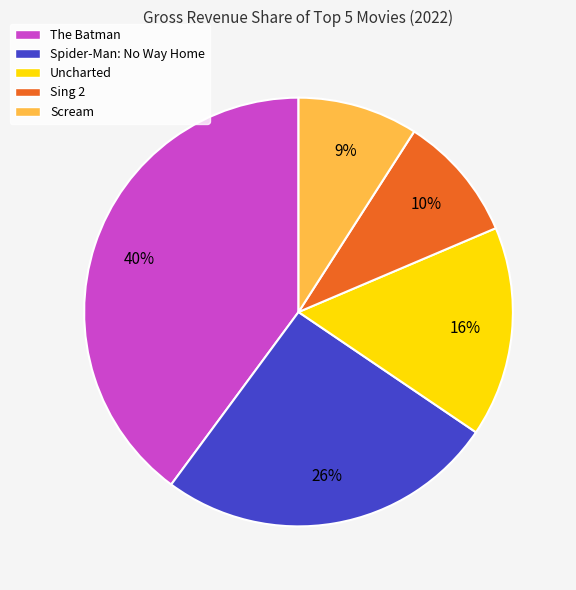

To the nearest percent, what is the difference between the largest and smallest slice percentages?

31%